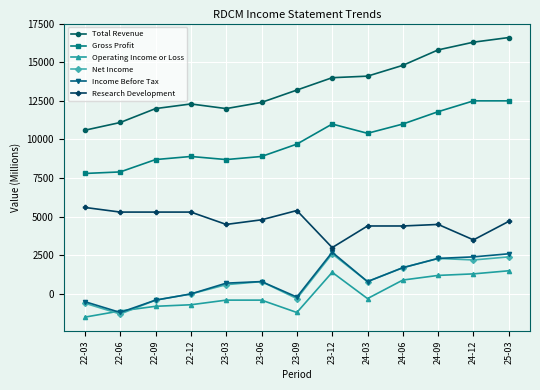

Is this an area chart (filled region under the line)?

No